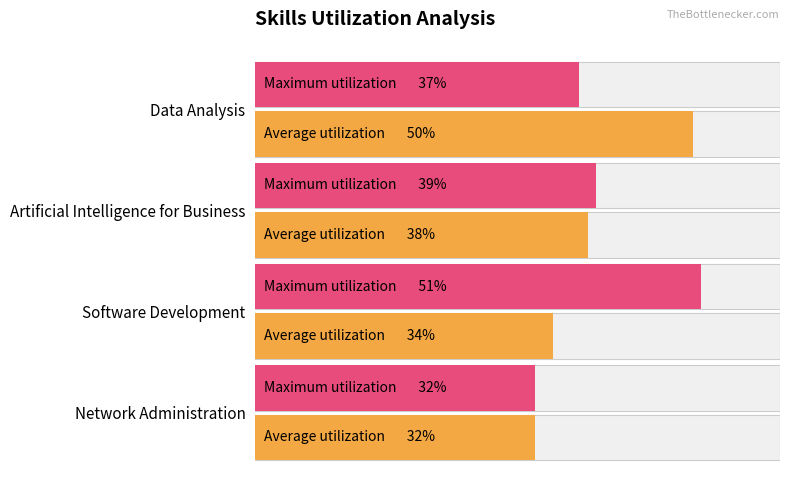

What are all the series names shown in the legend?

Average utilization, Maximum utilization